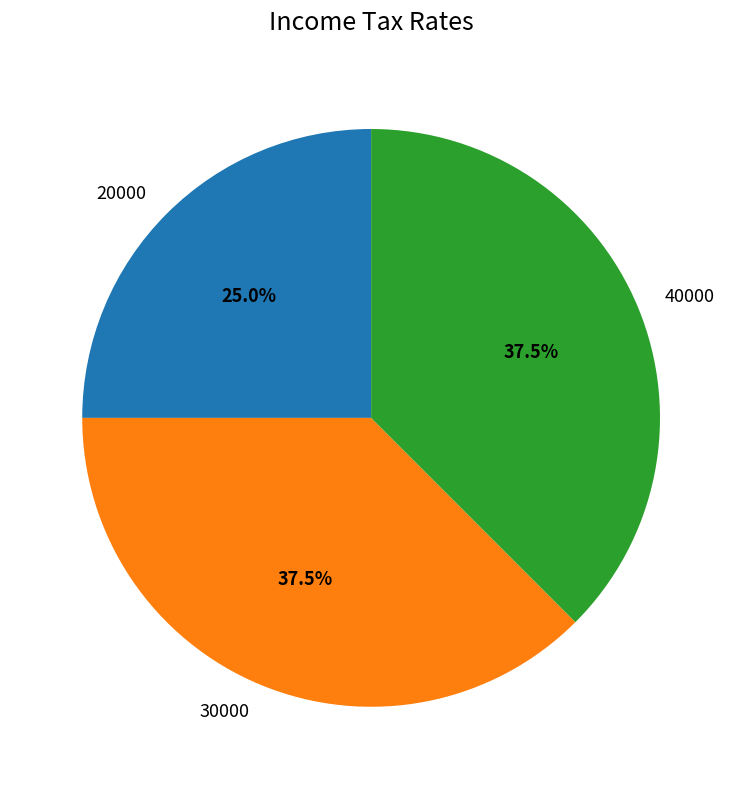

What is the total percentage of 20000 and 40000?

62.5%